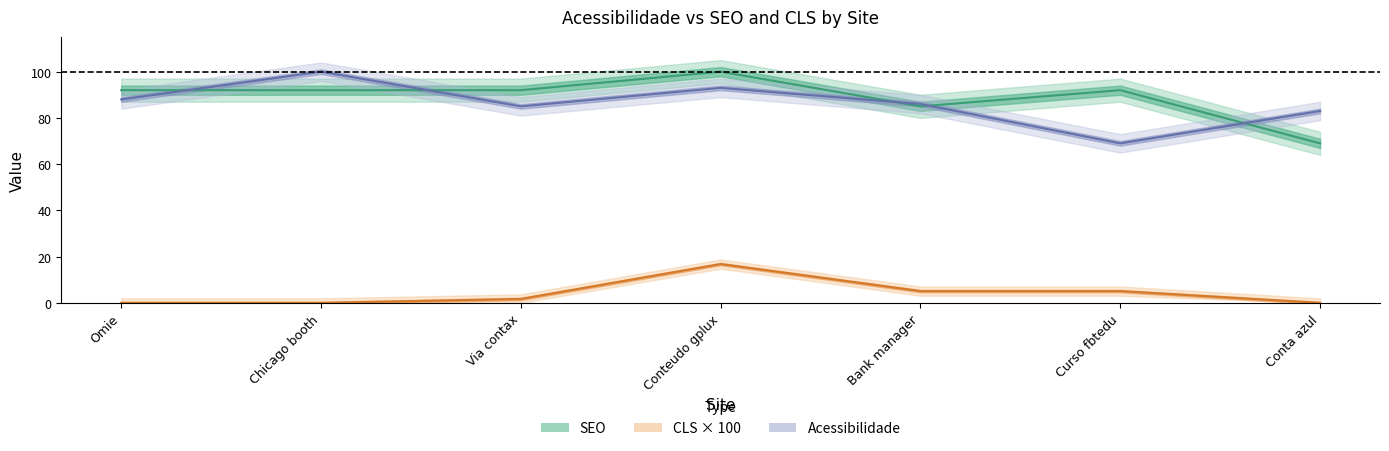

Which series has the widest spread of values?

SEO